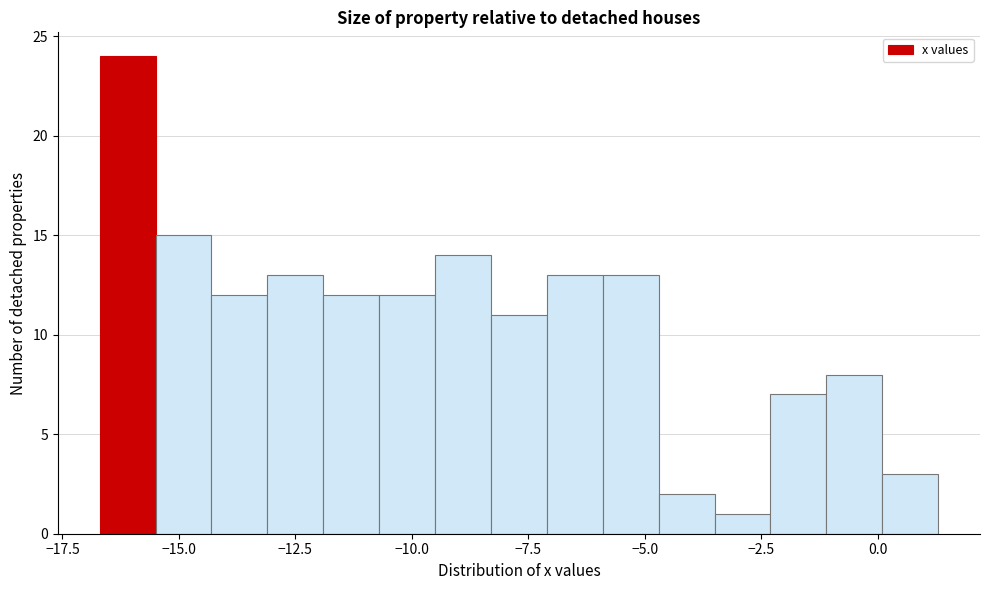

Read against the x-axis, roughly where is the centre of the tallest bar?

-16.0